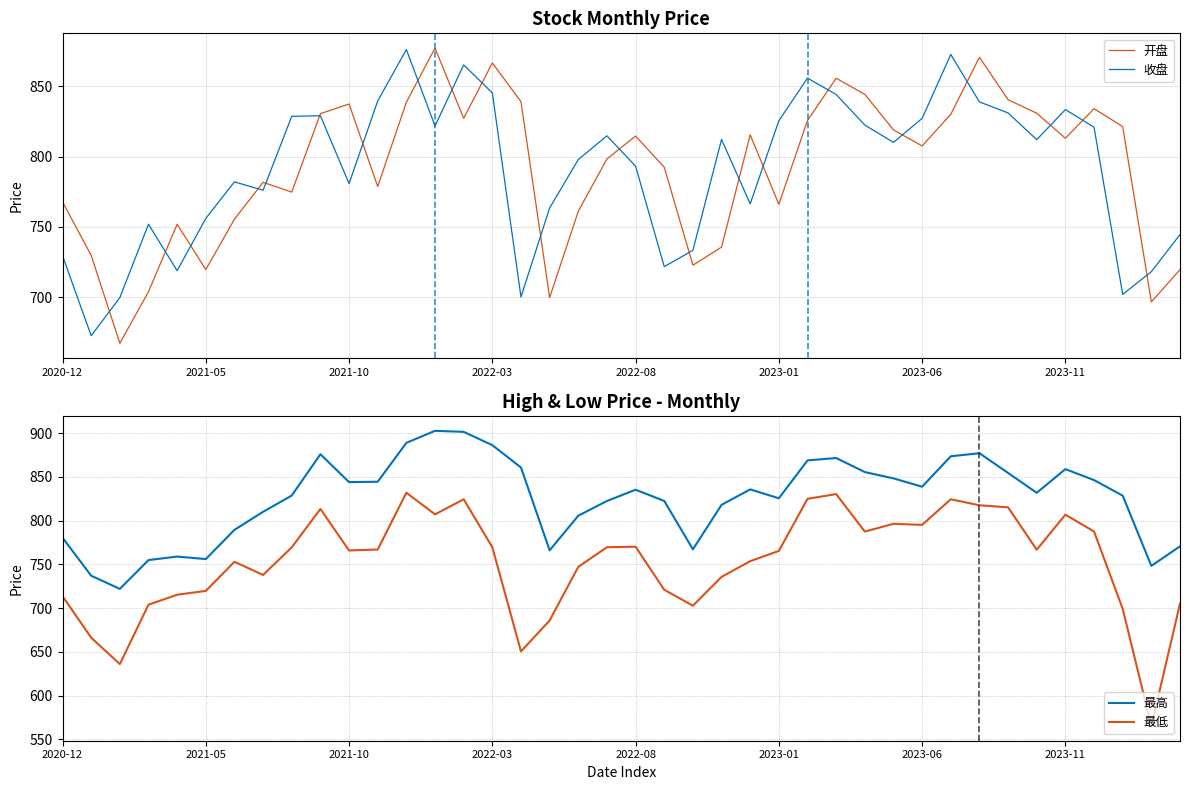

What is the label of the 40th point from the right?

2020-12